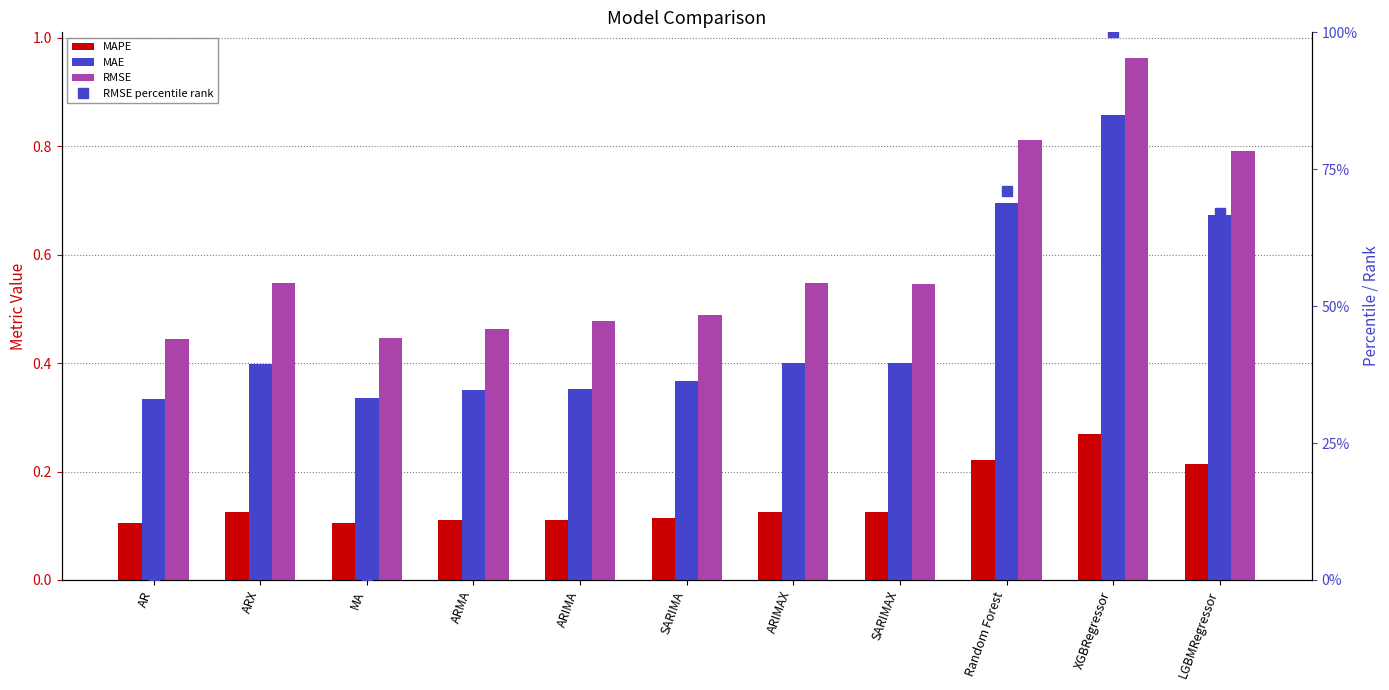

At which category is the sum across all series the highest?

XGBRegressor